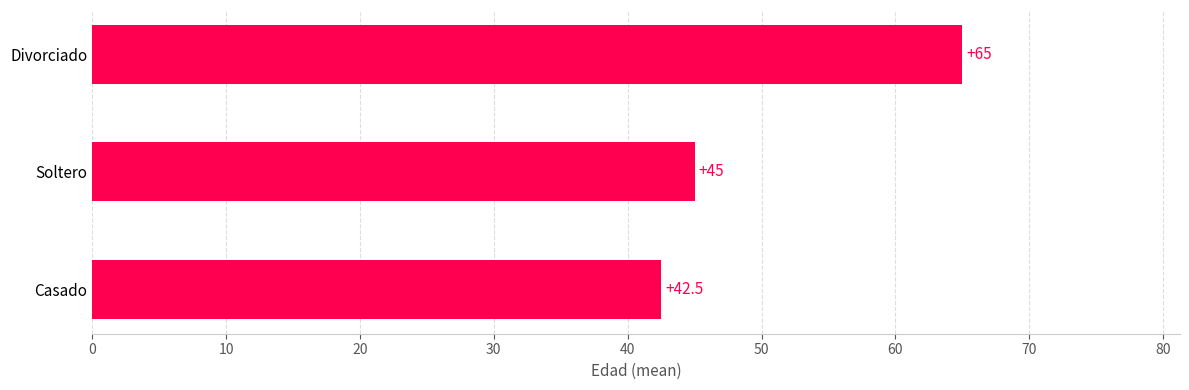

Count the number of data series in this chart.

1